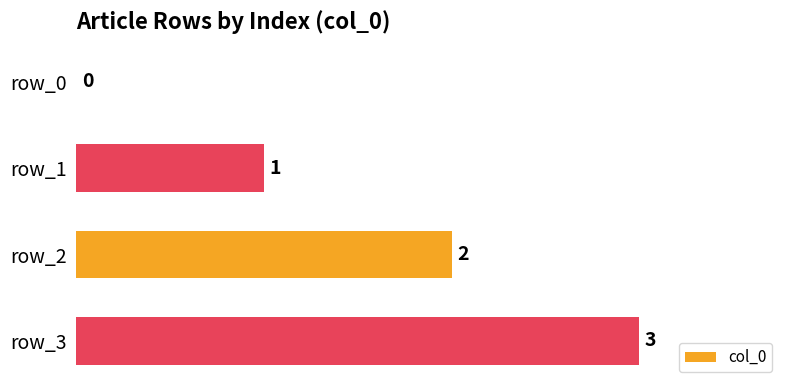

Where is the data nearest to the value 1?

row_1